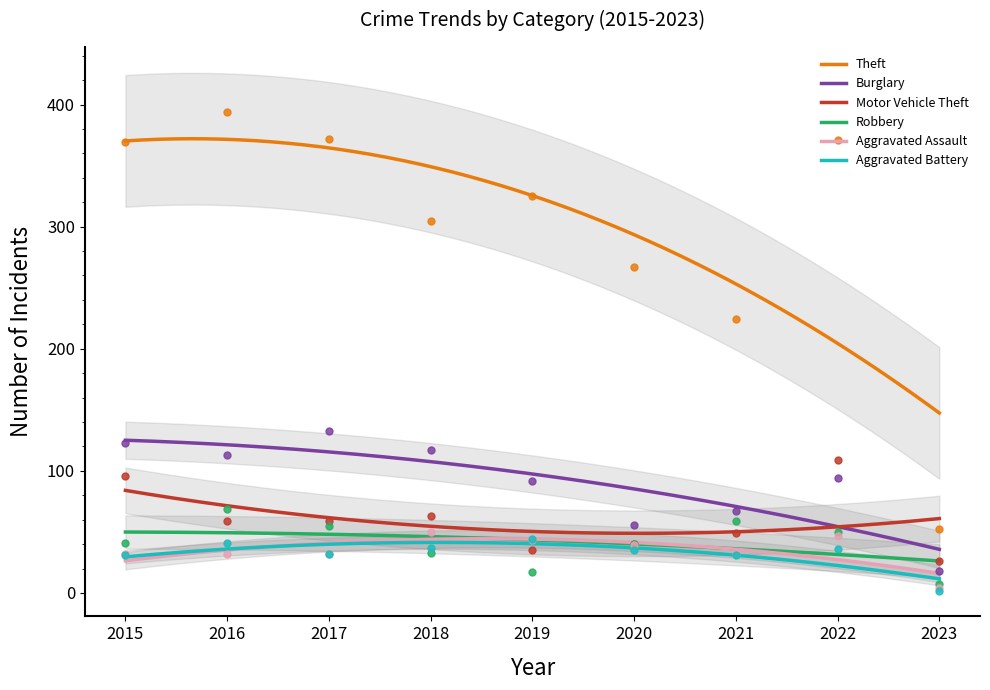

Which series has the largest total across all categories?

Theft